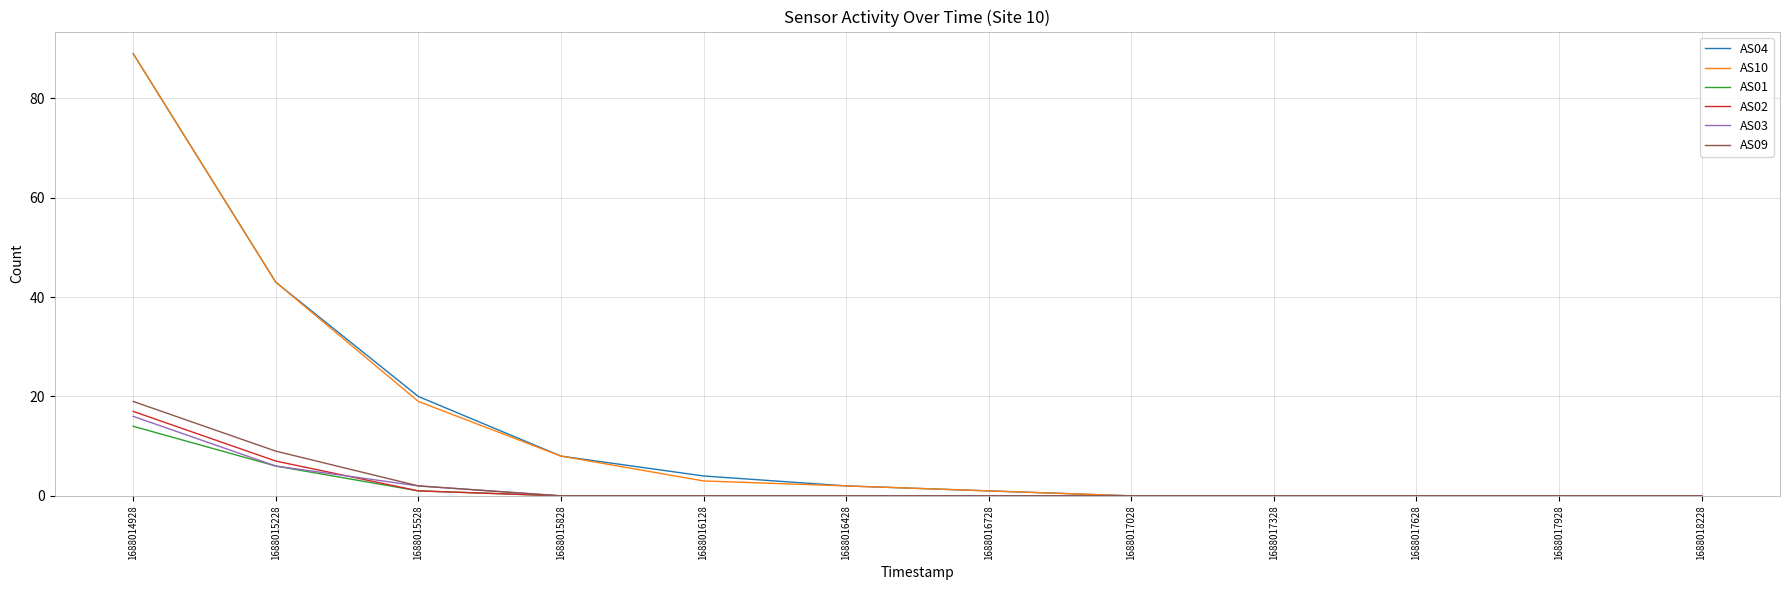

Does the chart display data point markers on the line(s)?

No